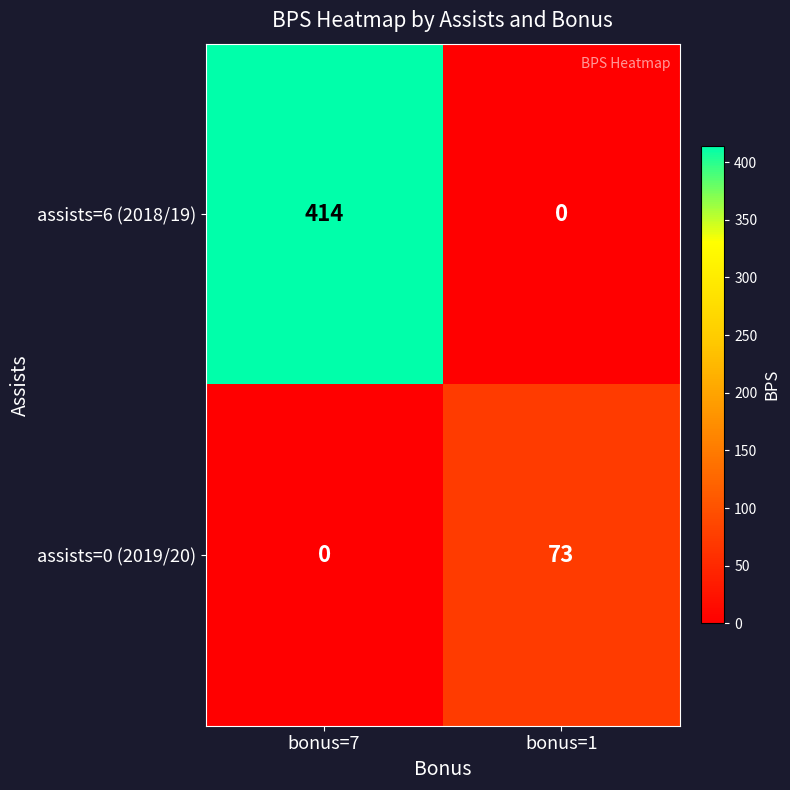

Reading right to left, extract all data points from this chart.

assists=6 (2018/19): bonus=1=0	bonus=7=414
assists=0 (2019/20): bonus=1=73	bonus=7=0